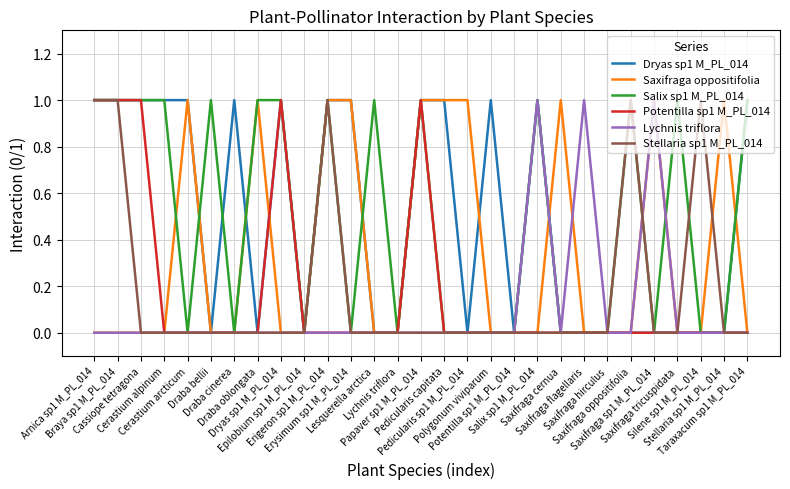

What is the total value across all series at Erigeron sp1 M_PL_014?

4